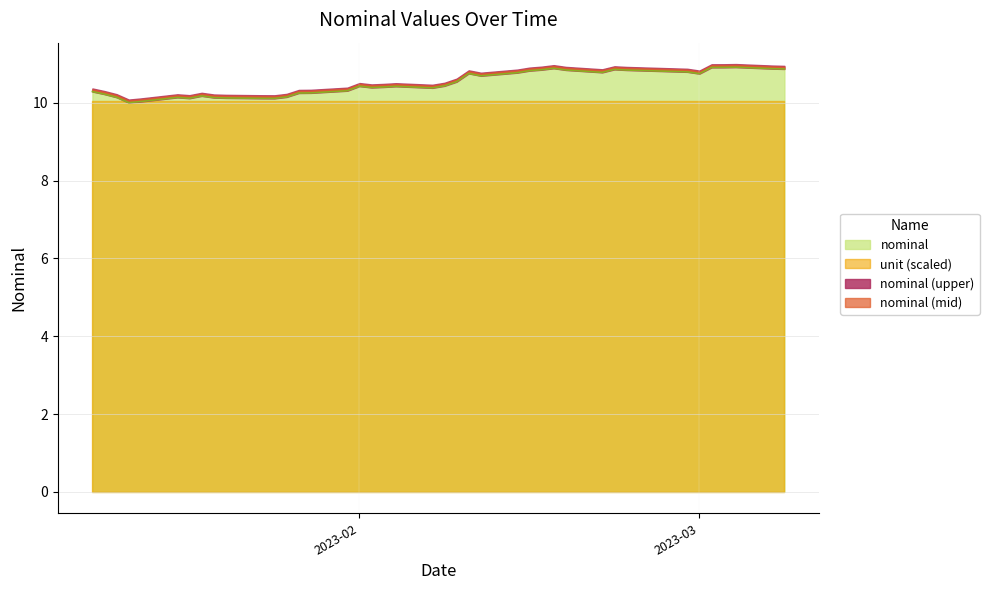

Which category has the lowest value across all series?

2023-01-13